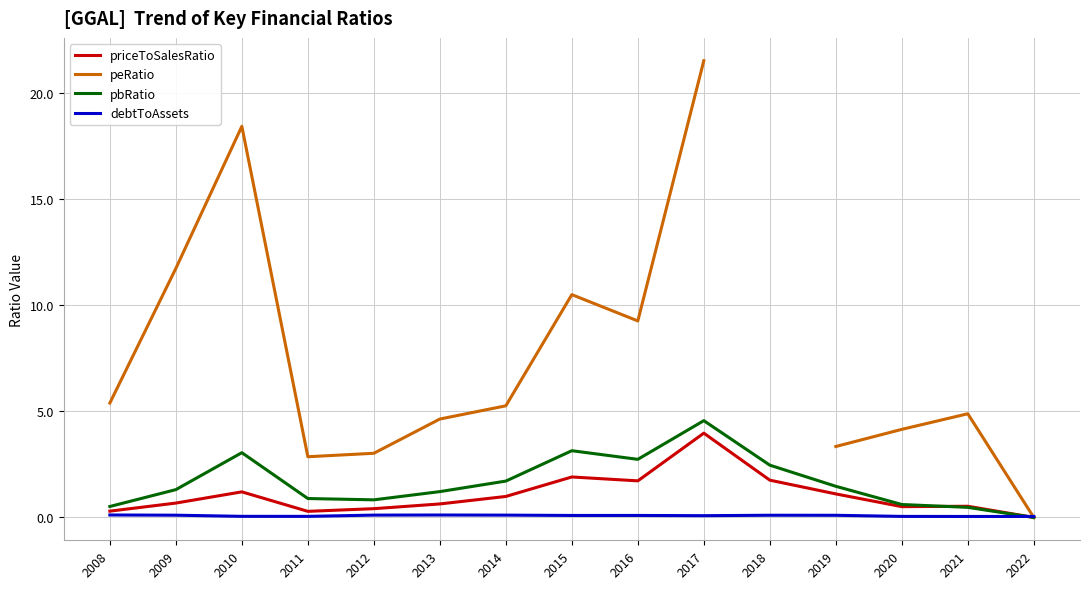

True or false: priceToSalesRatio has more than 1 points higher than both neighbors.

True